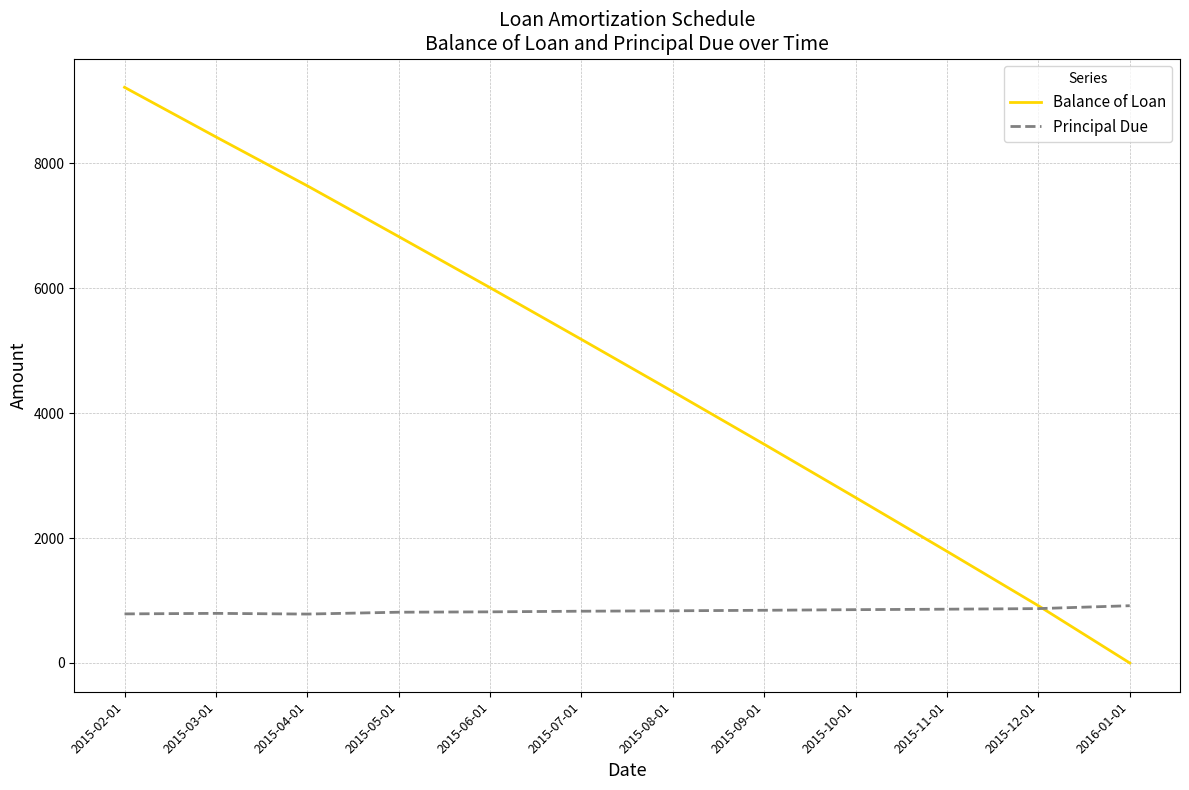

Which series has the largest range (max minus min)?

Balance of Loan